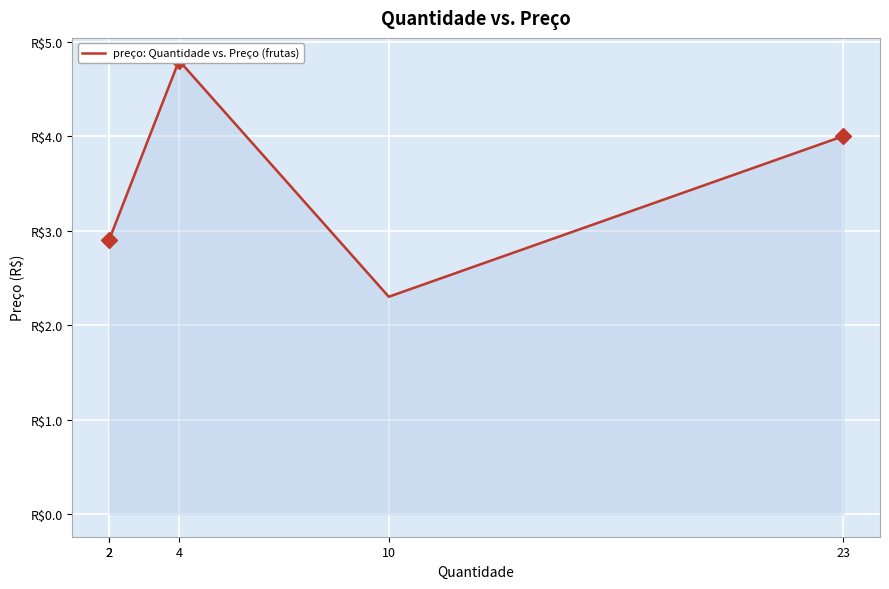

Which has a higher value, 4 or 23?

4